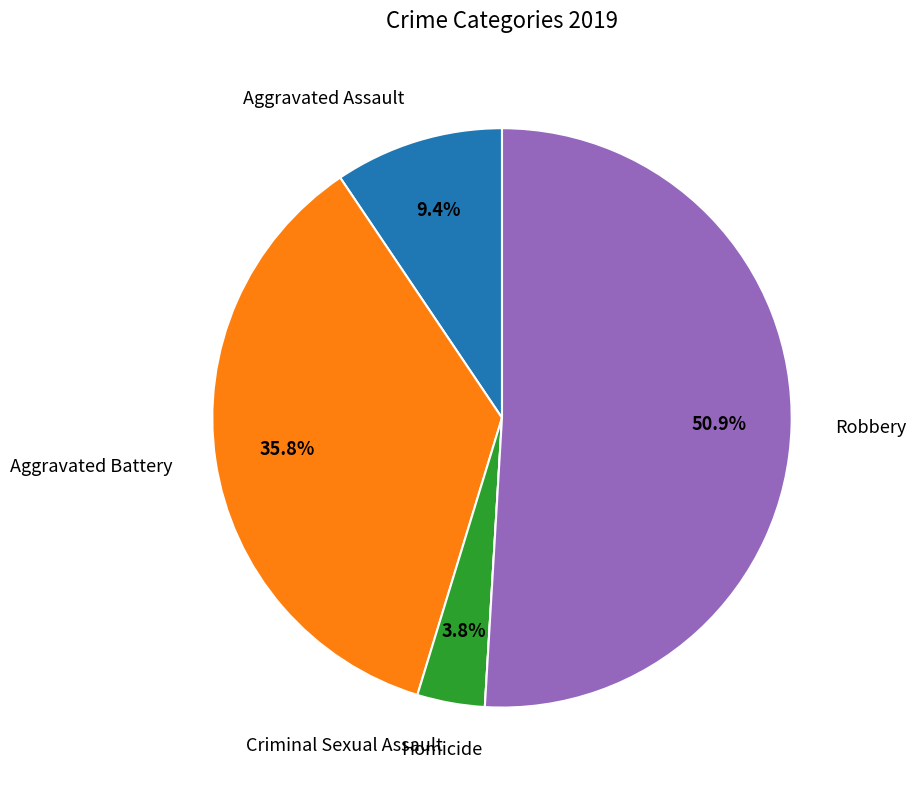

Is there any slice that represents more than half of the pie?

Yes